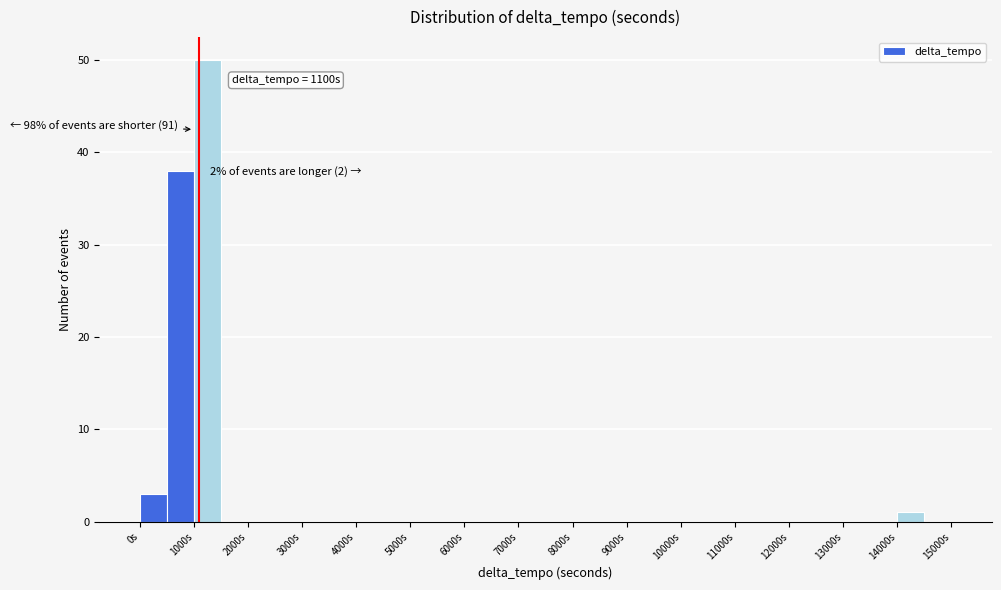

Which range on the x-axis has the tallest bar?

1000 to 1500